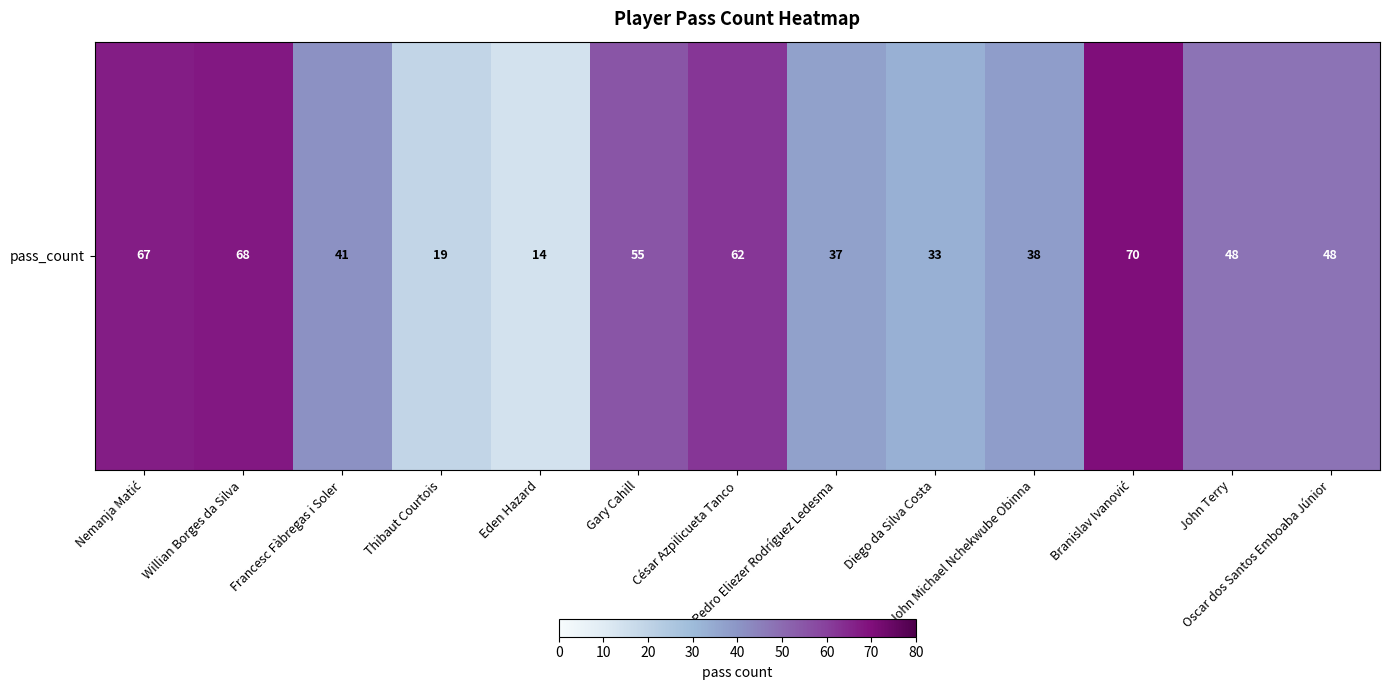

Reading left to right, transcribe all the data shown in this chart.

67	68	41	19	14	55	62	37	33	38	70	48	48